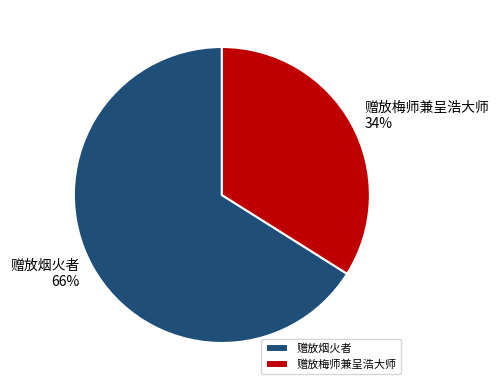

To the nearest percent, what is the average slice percentage?

50%